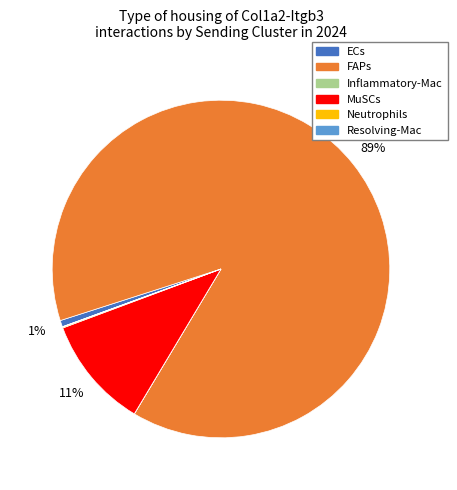

To the nearest percent, what percentage of the pie is ECs?

1%